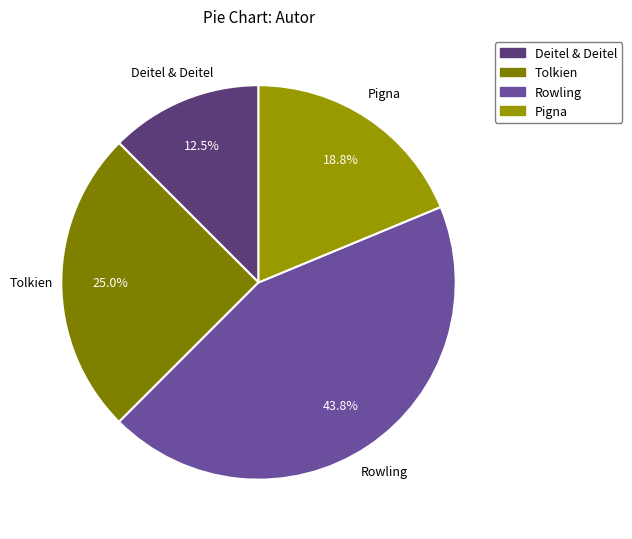

To the nearest percent, what is the difference between the Deitel & Deitel and Tolkien slice percentages?

12%